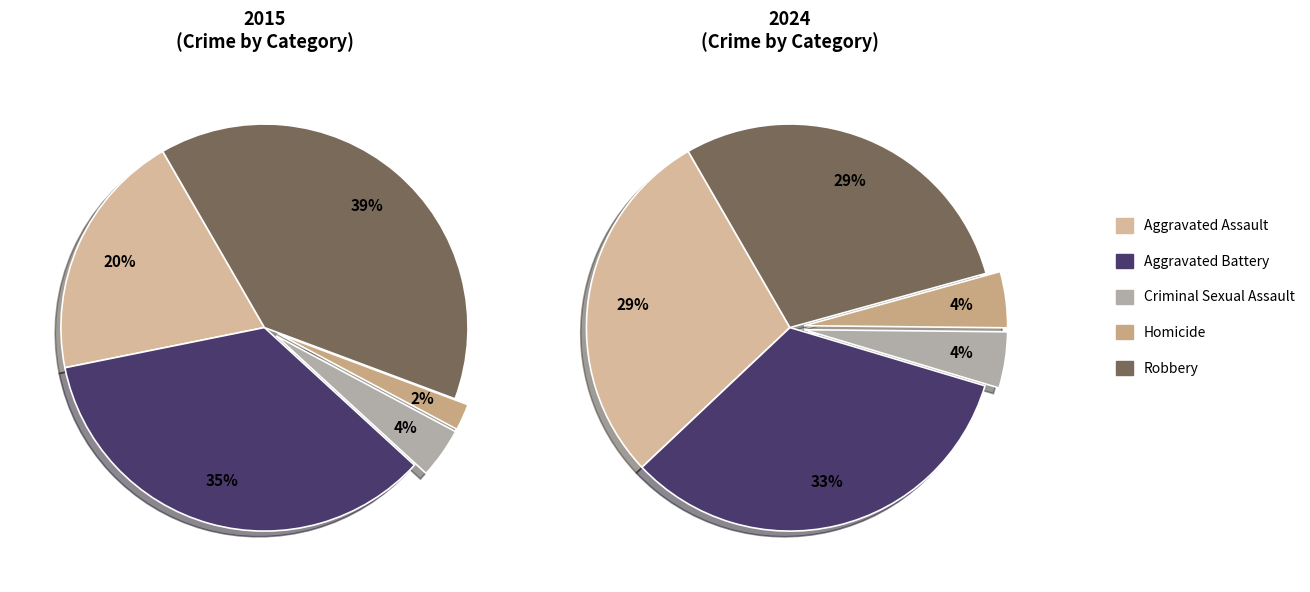

Between Homicide and Criminal Sexual Assault, which is larger?

Criminal Sexual Assault